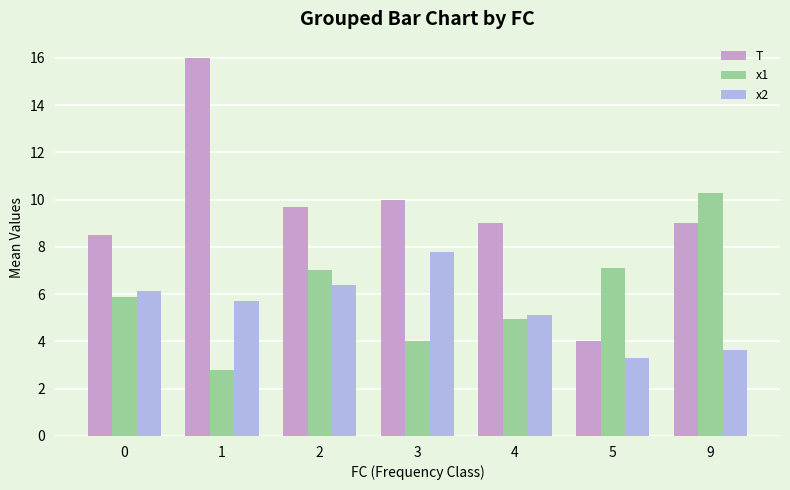

What is the average value of the x2 series?

5.4